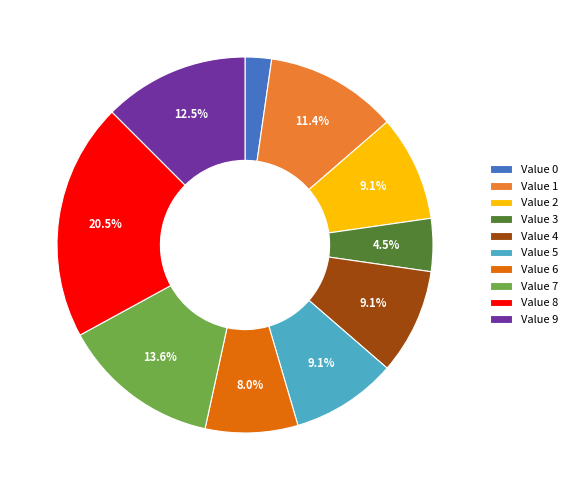

Which category has the smallest portion of the pie?

Value 0